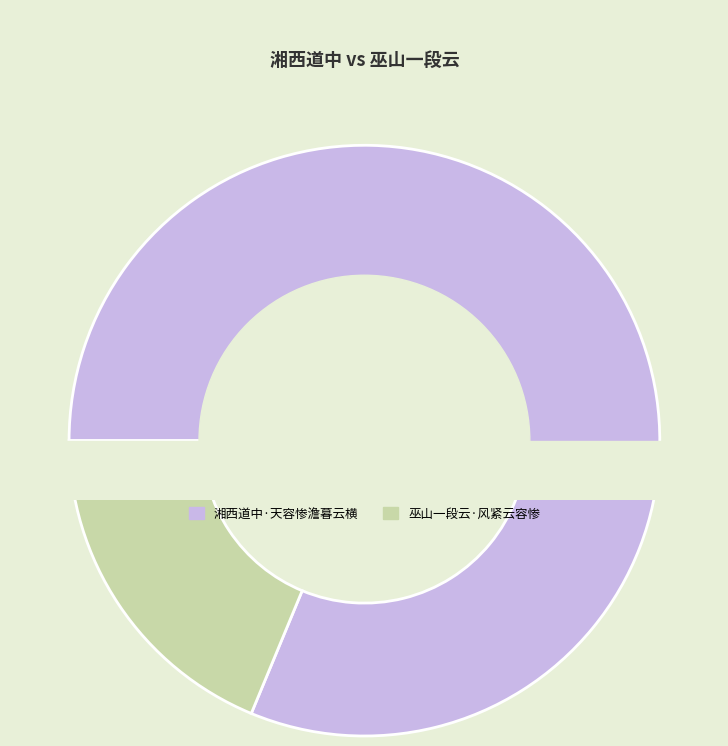

What is the largest slice in the pie chart?

湘西道中·天容惨澹暮云横